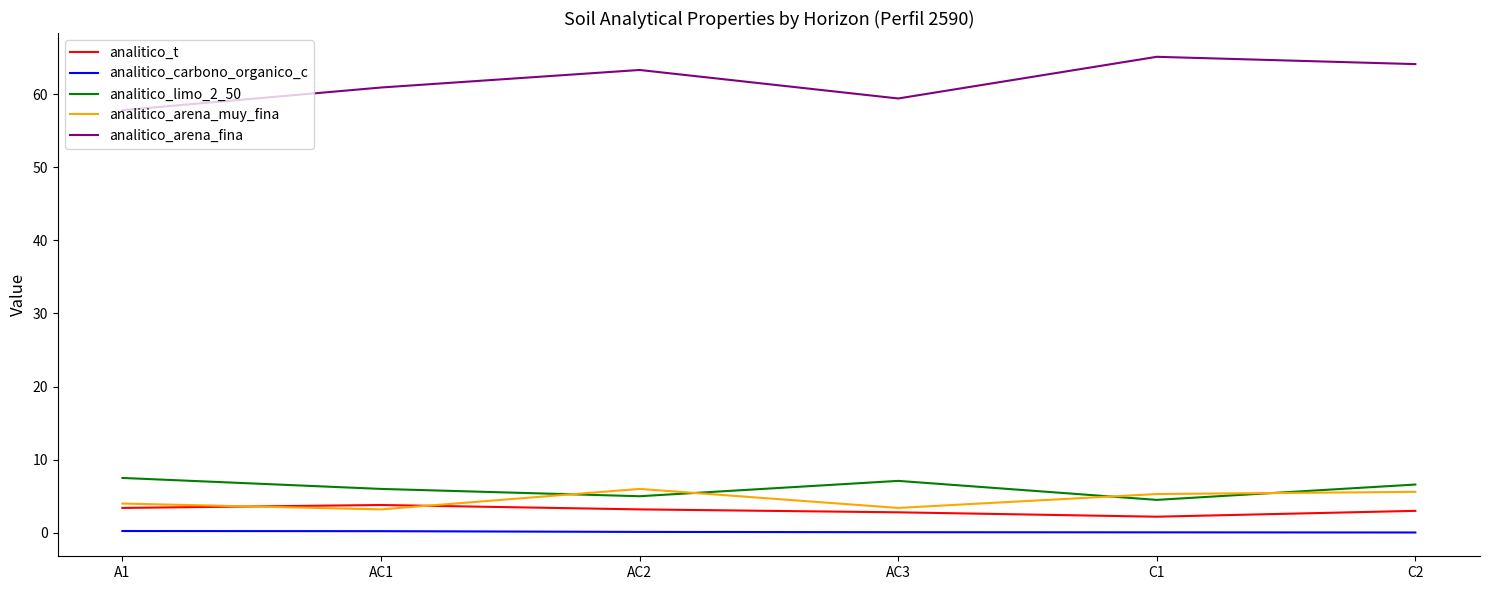

Is the value of analitico_t at C2 greater than the value of analitico_arena_muy_fina at AC2?

No